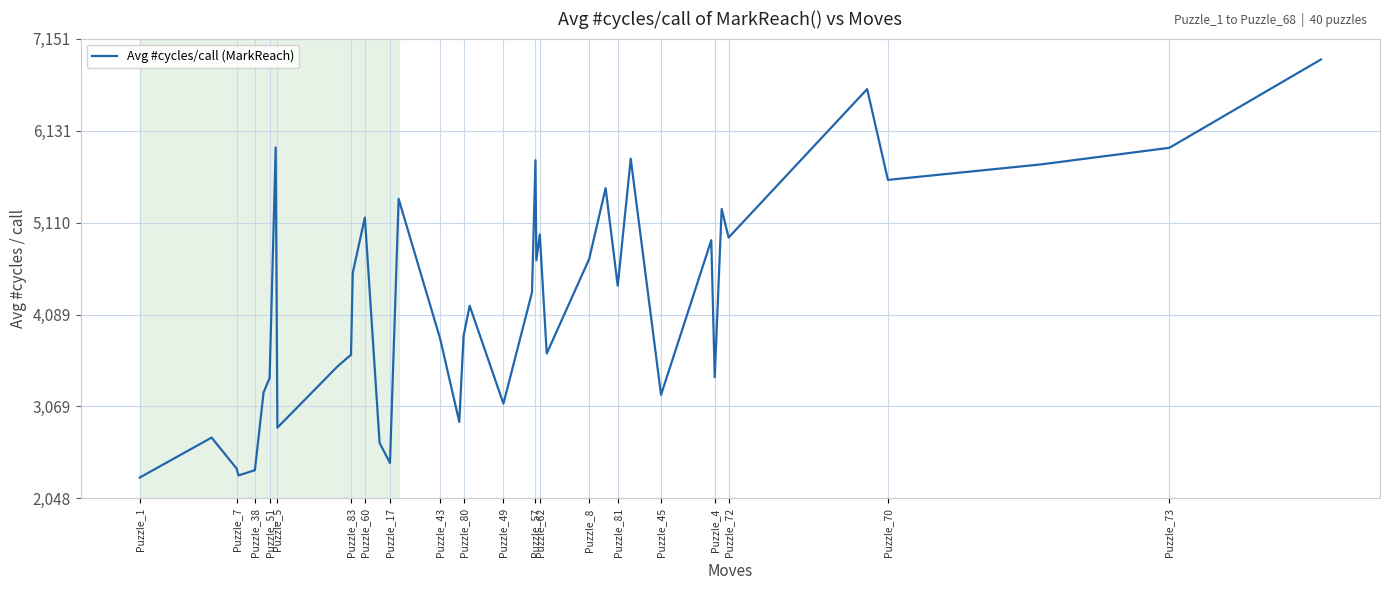

What is the maximum value shown in the chart?

6920.0